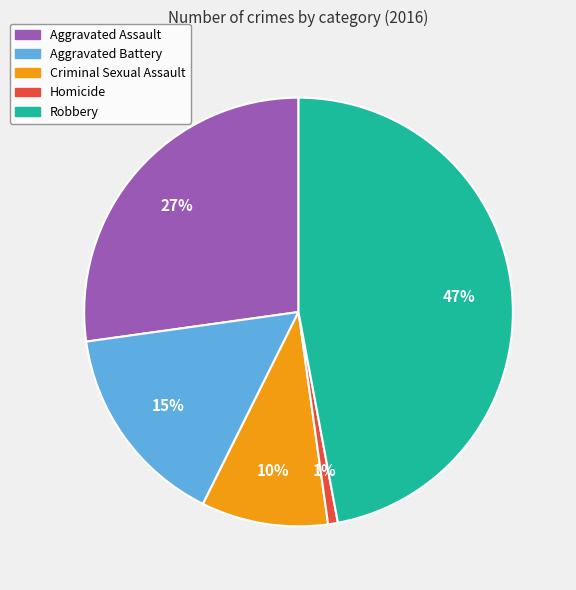

Do Robbery and Homicide together represent more than half of the pie?

No